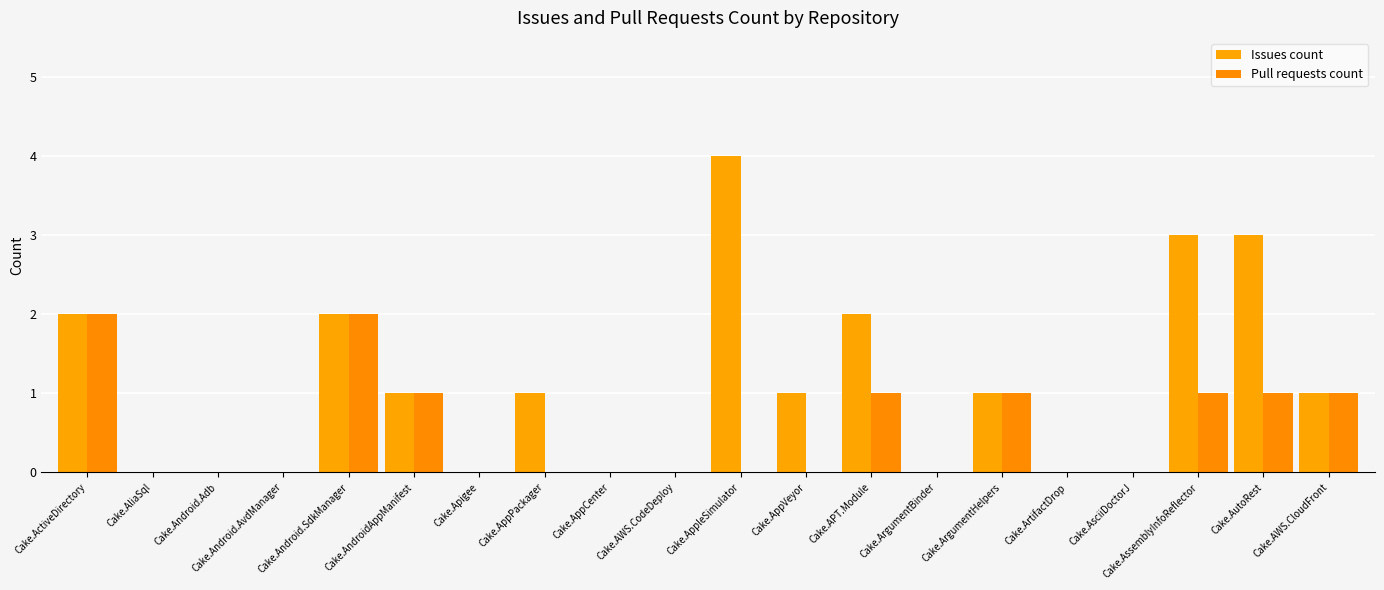

The Pull requests count series shows -1 at Cake.AliaSql. True or false?

False